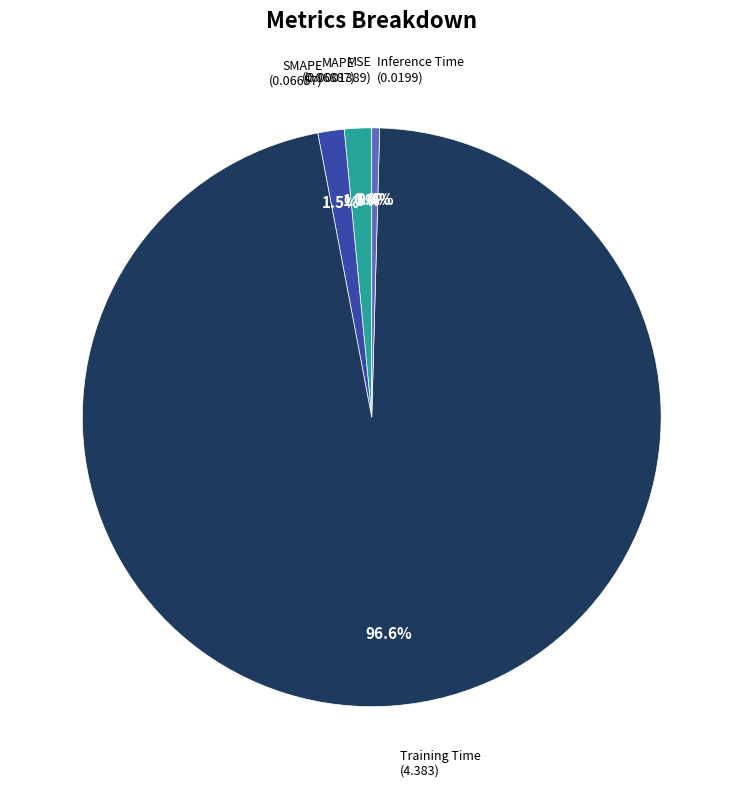

Is it true that Training Time is 97% of the pie?

True